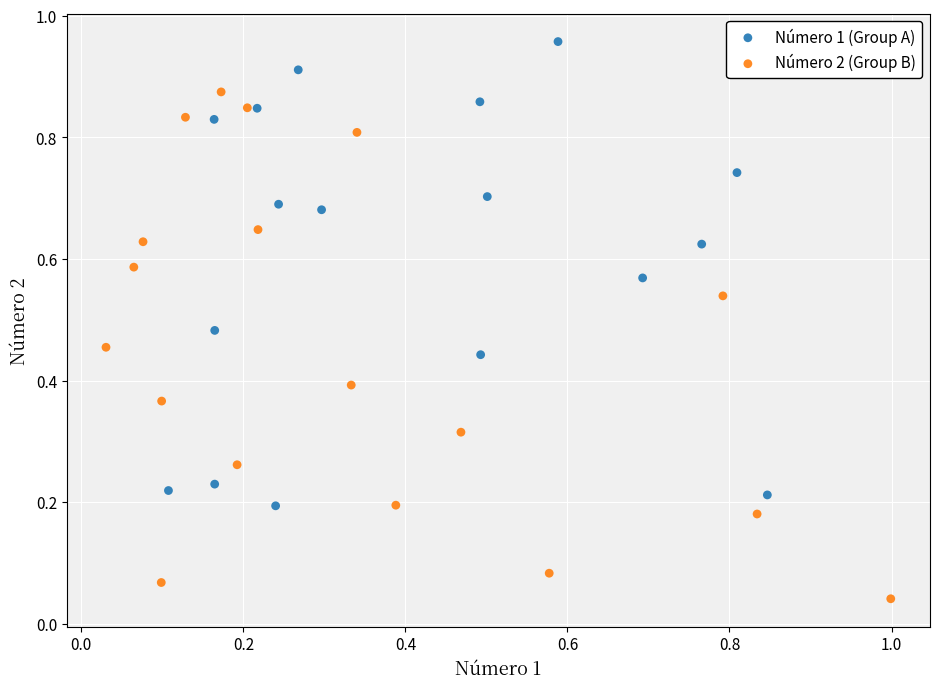

Which series contains the highest Y value?

Número 1 (Group A)